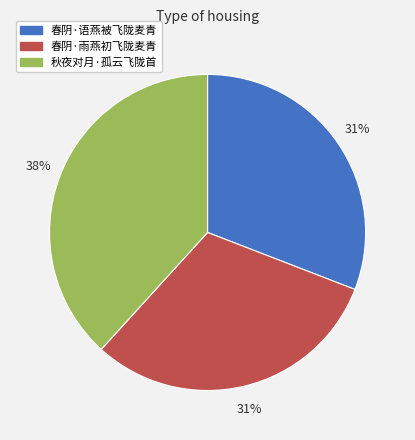

Which category has the biggest portion of the pie?

秋夜对月·孤云飞陇首